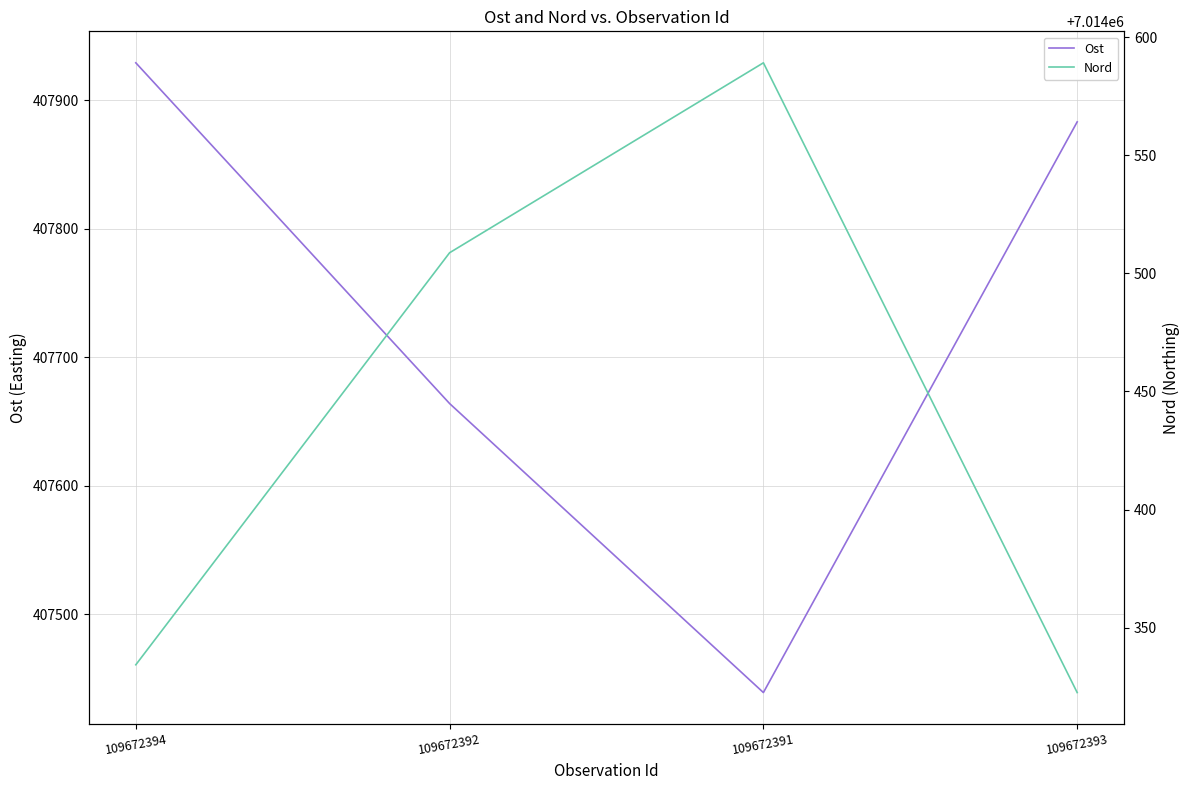

Reading left to right, transcribe all the data shown in this chart.

Ost: 407928.9	407664.0	407439.2	407883.0
Nord: 7014334.3	7014508.7	7014589.1	7014322.6